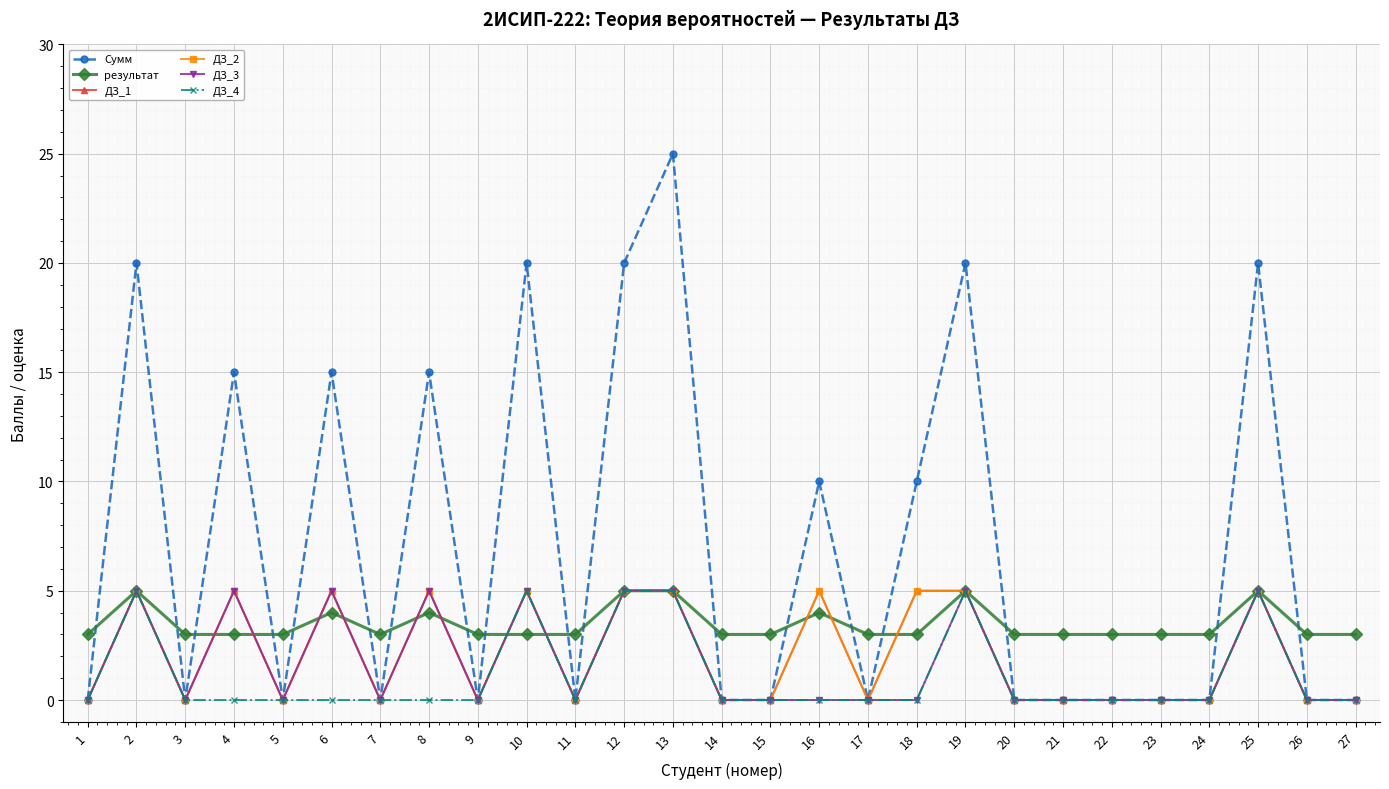

The value of ДЗ_3 at 16 is 0. True or false?

True